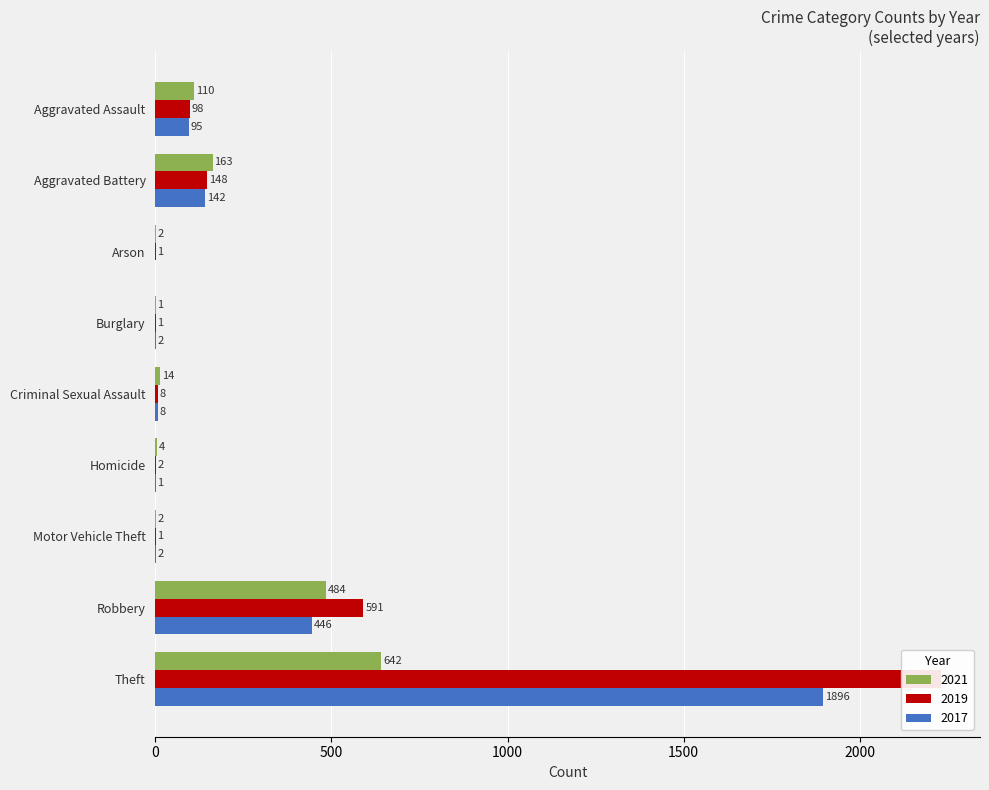

How many distinct data groups are displayed?

3